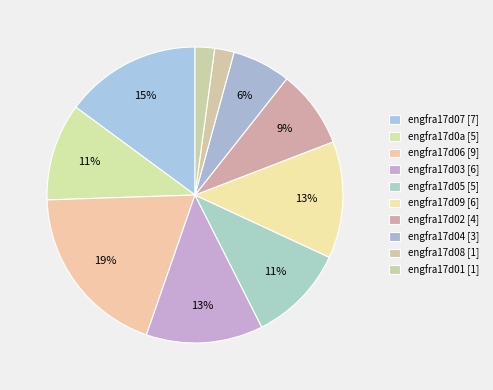

Combined, do engfra17d09 and engfra17d08 account for over 50%?

No